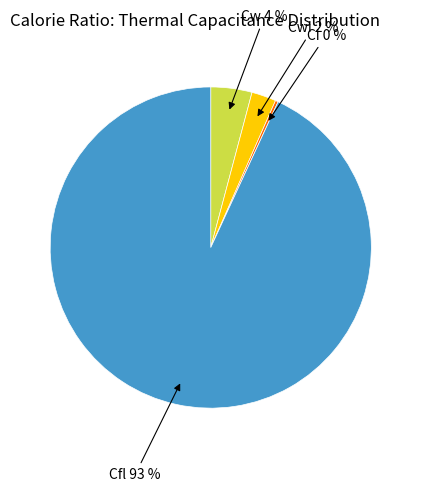

To the nearest percent, what is the average slice percentage?

25%